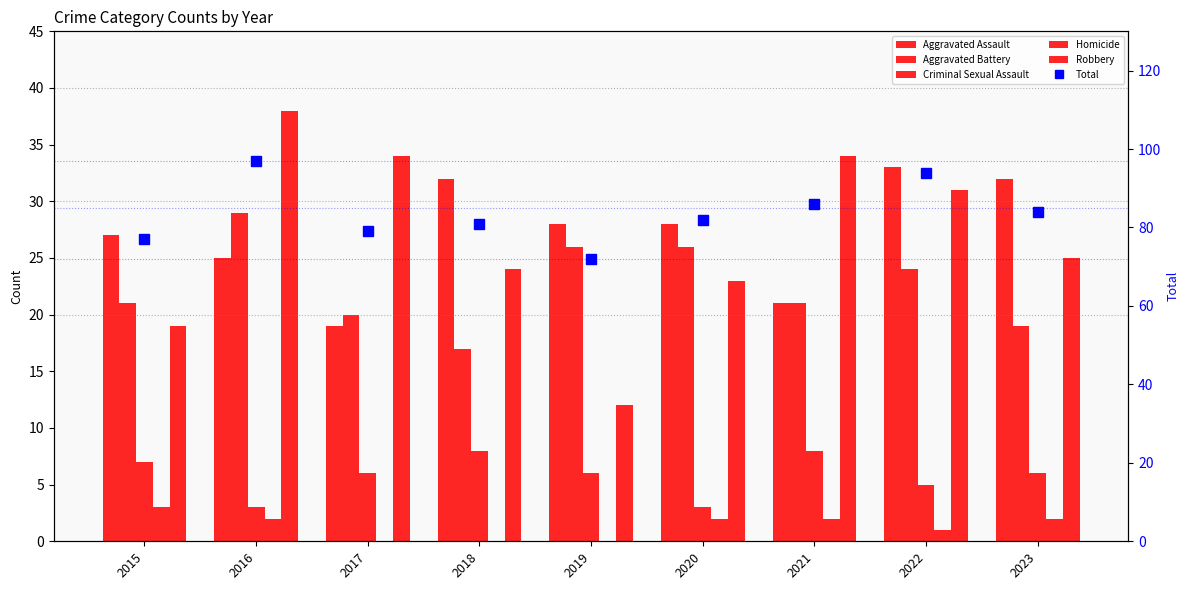

Rank the categories by Aggravated Assault value from highest to lowest.

2022, 2018, 2023, 2019, 2020, 2015, 2016, 2021, 2017